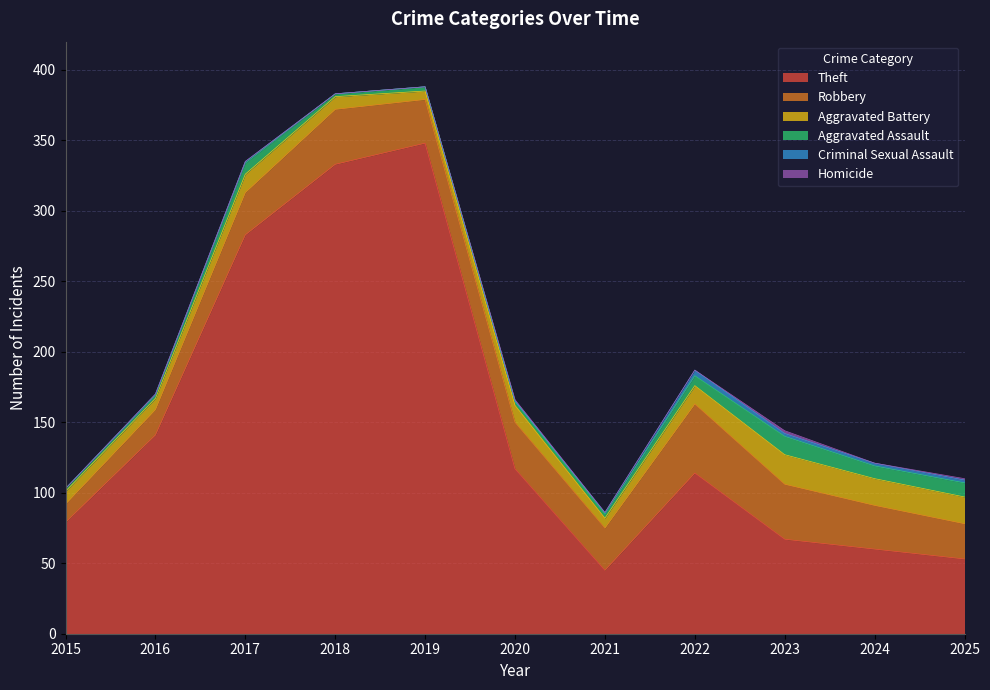

What is the average value of the Aggravated Assault series?

6